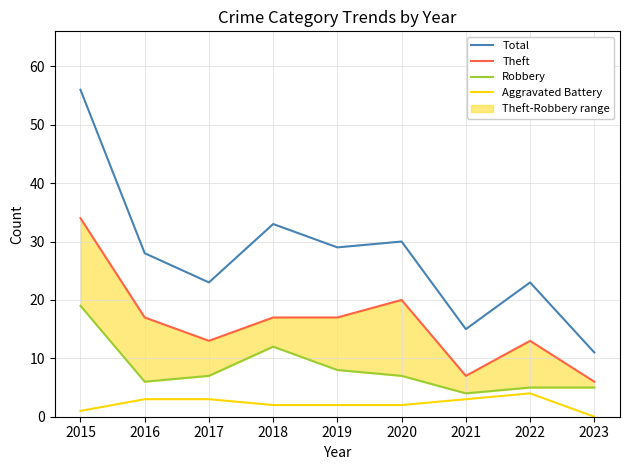

In Robbery, how many points are higher than both neighbors (excluding endpoints)?

1